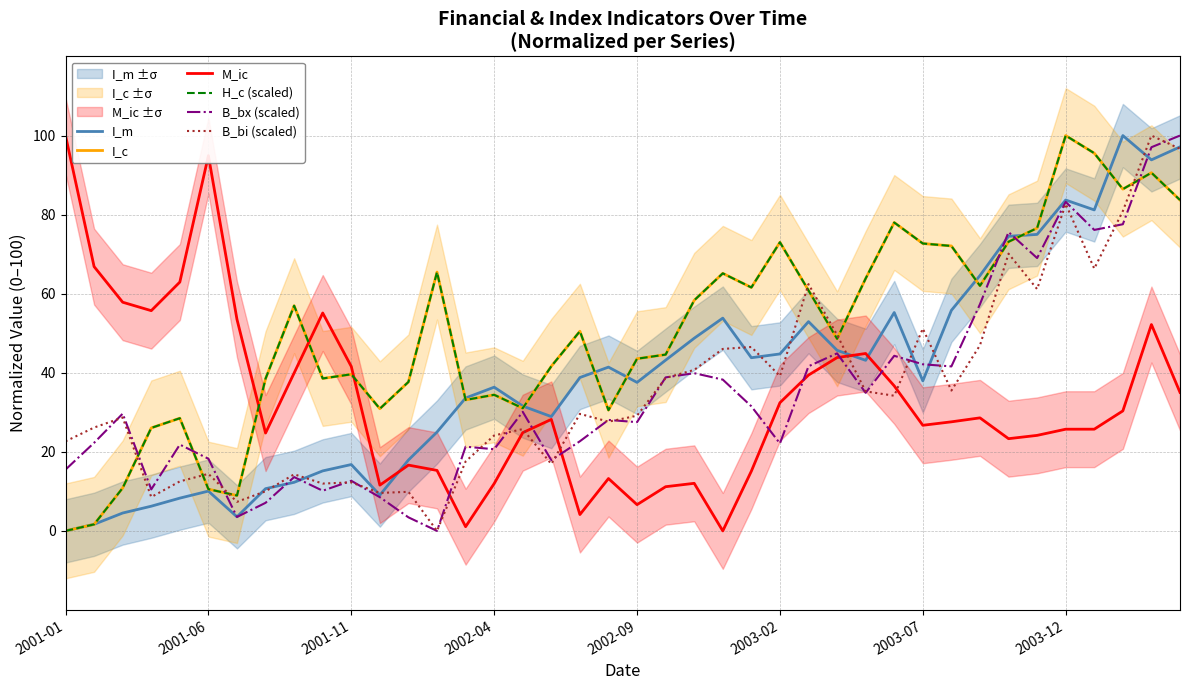

Where is the first local maximum for M_ic?

2001-06